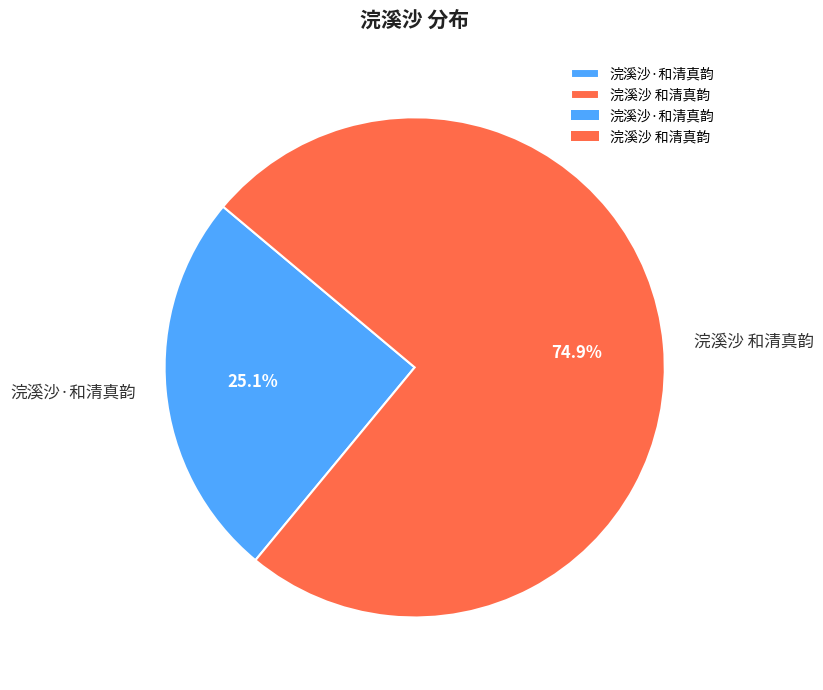

How many slices are in this pie chart?

2